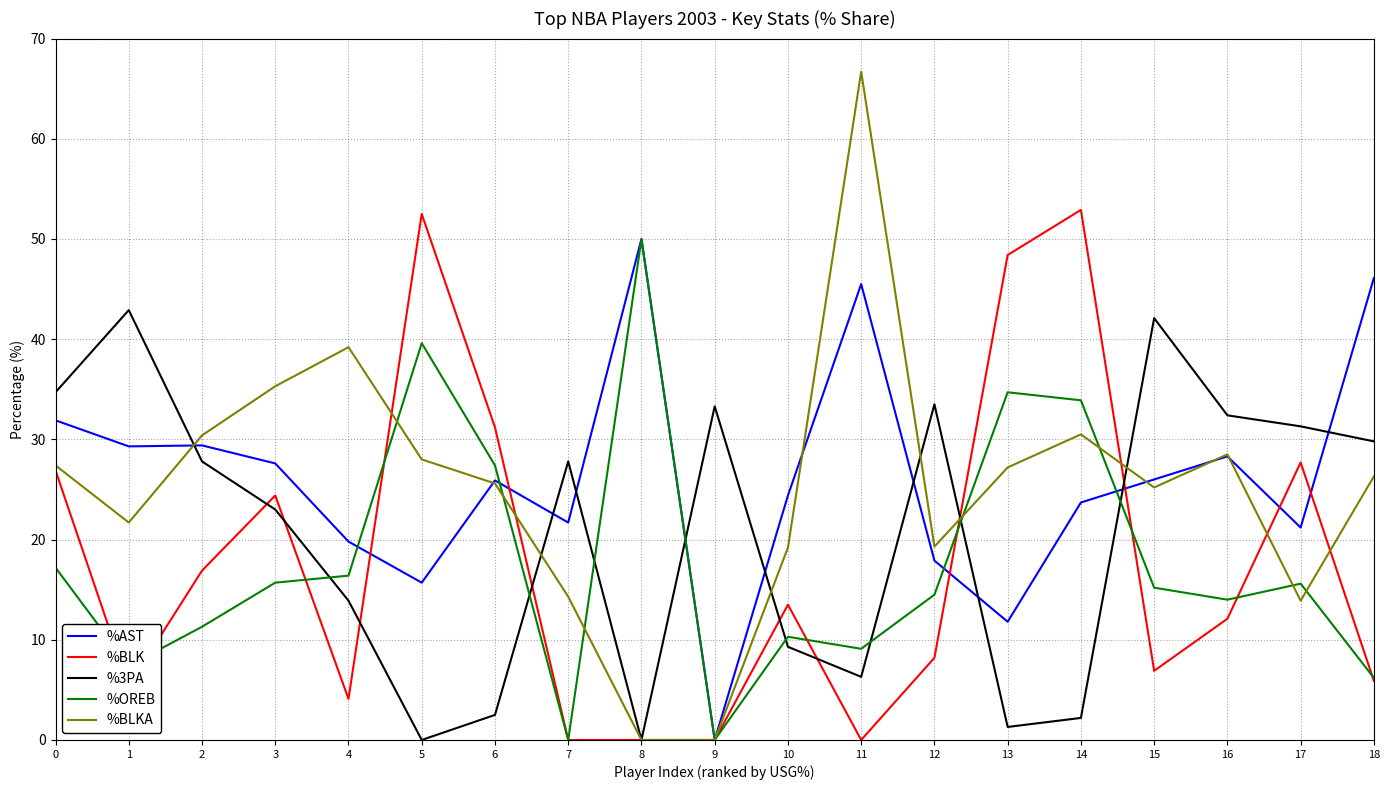

What is the difference between the second highest and second lowest values in the %BLKA series?

39.2